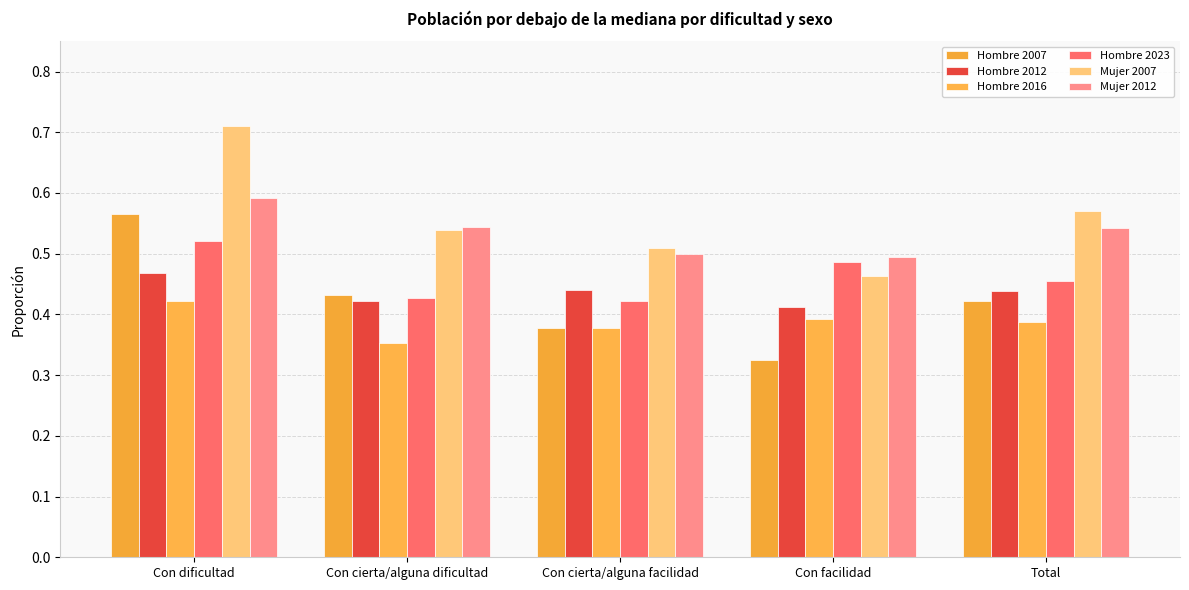

What is the value of the Hombre 2023 bar at the 3rd from the left?

0.4